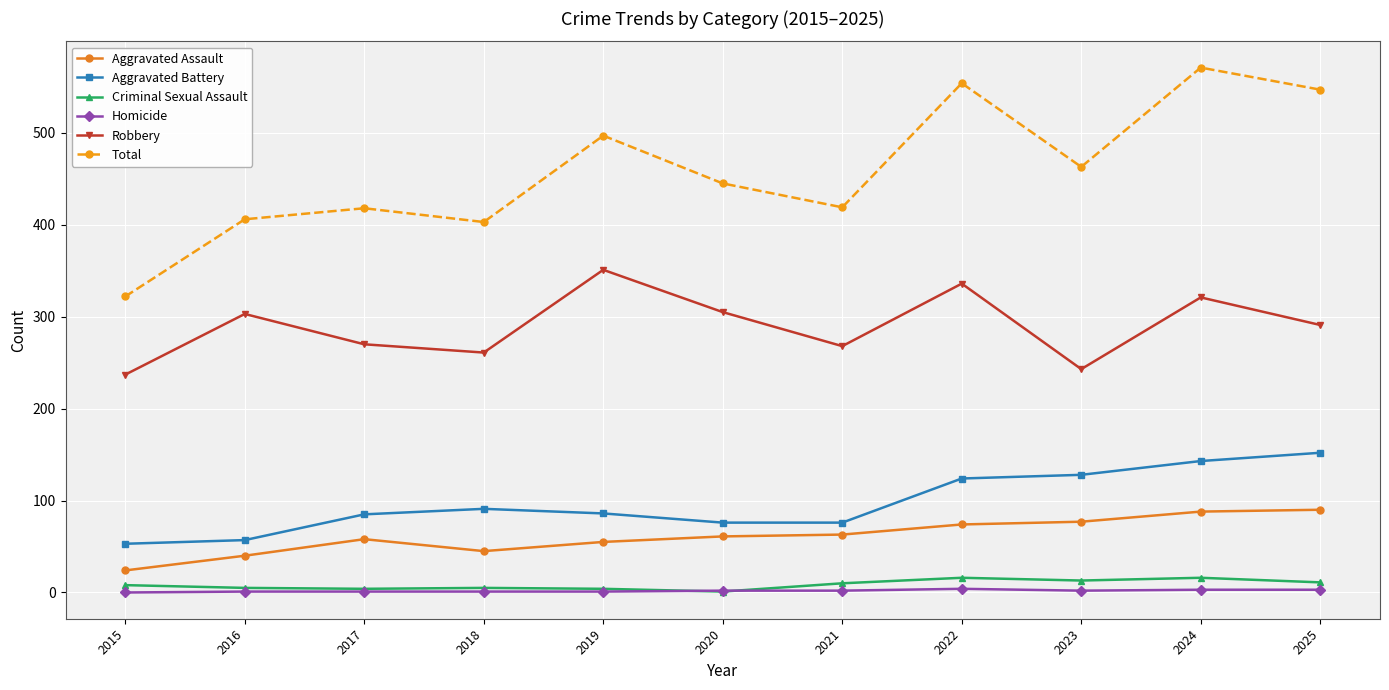

True or false: Aggravated Battery has a value of 22 at 2019.

False